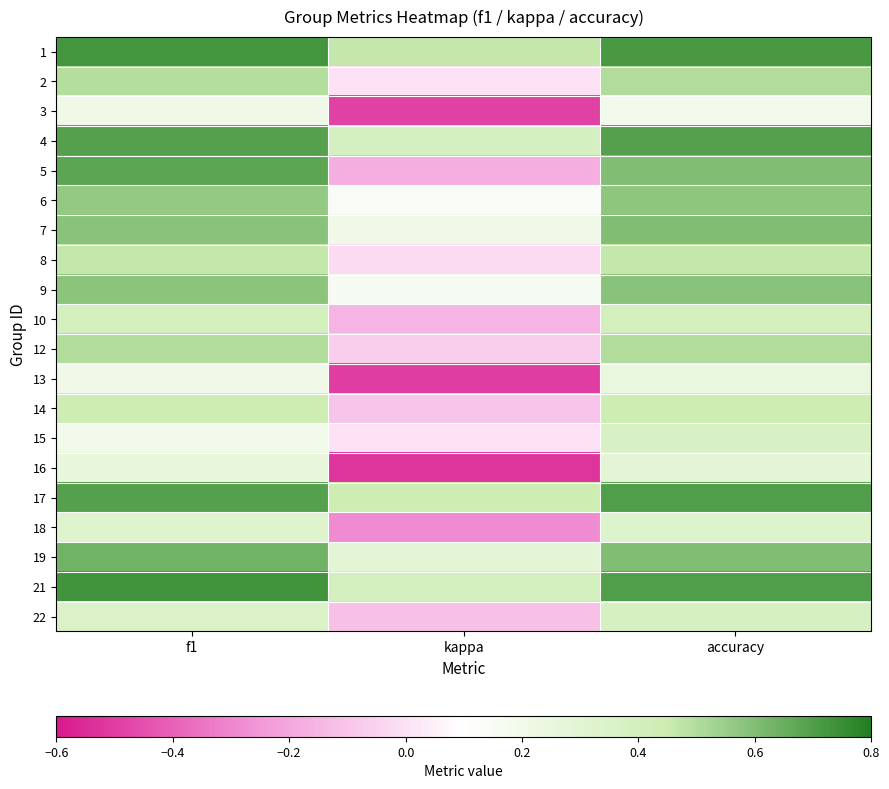

Reading right to left, extract all data points from this chart.

1: accuracy=0.7	kappa=0.5	f1=0.7
2: accuracy=0.5	kappa=0.0	f1=0.5
3: accuracy=0.2	kappa=-0.5	f1=0.2
4: accuracy=0.7	kappa=0.4	f1=0.7
5: accuracy=0.6	kappa=-0.2	f1=0.7
6: accuracy=0.6	kappa=0.1	f1=0.6
7: accuracy=0.6	kappa=0.2	f1=0.6
8: accuracy=0.5	kappa=-0.0	f1=0.5
9: accuracy=0.6	kappa=0.2	f1=0.6
10: accuracy=0.4	kappa=-0.2	f1=0.4
12: accuracy=0.5	kappa=-0.1	f1=0.5
13: accuracy=0.2	kappa=-0.5	f1=0.2
14: accuracy=0.4	kappa=-0.1	f1=0.4
15: accuracy=0.4	kappa=0.0	f1=0.2
16: accuracy=0.3	kappa=-0.5	f1=0.3
17: accuracy=0.7	kappa=0.4	f1=0.7
18: accuracy=0.3	kappa=-0.3	f1=0.3
19: accuracy=0.6	kappa=0.3	f1=0.6
21: accuracy=0.7	kappa=0.4	f1=0.7
22: accuracy=0.4	kappa=-0.1	f1=0.3